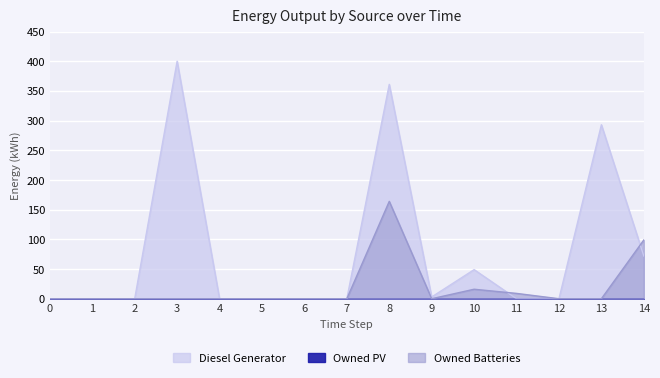

Which has a higher value, 7 or 8?

8